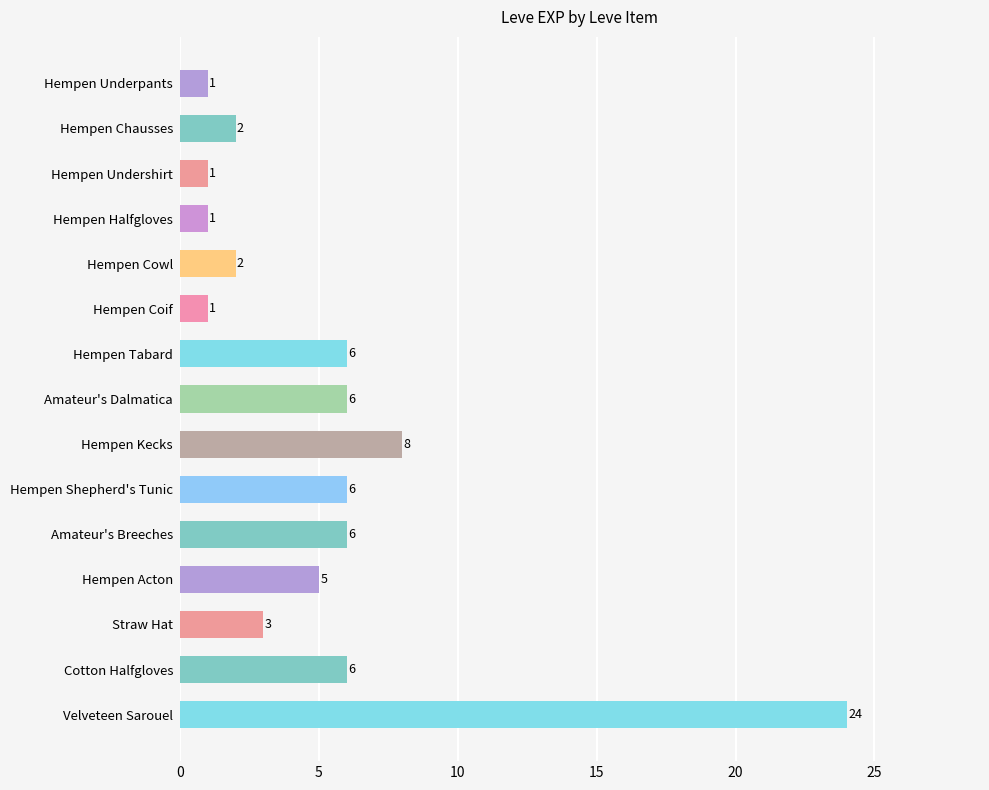

What is the sum of all values?

78